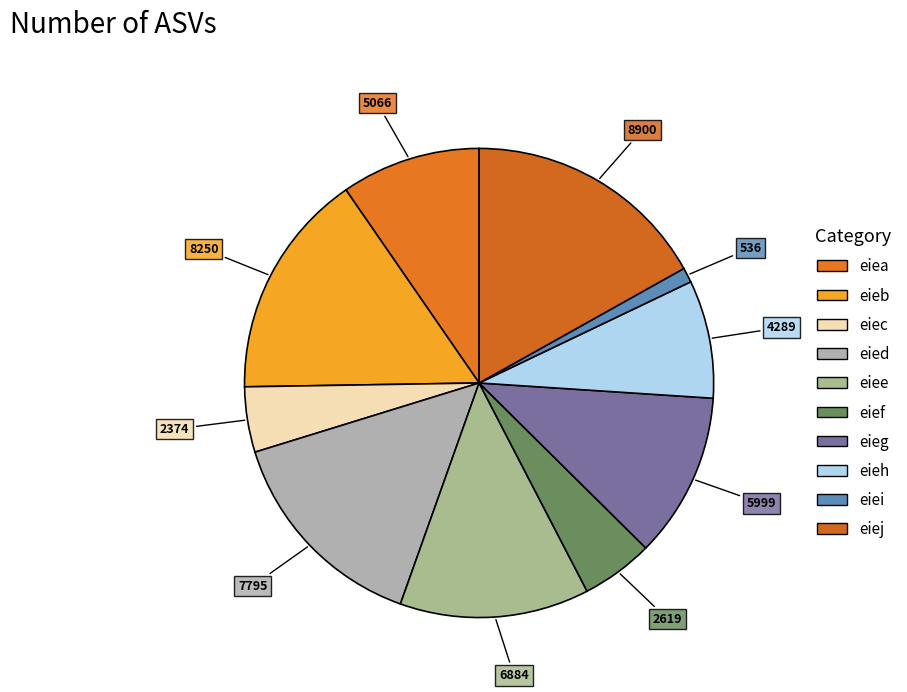

Does eieh account for over 50% of the chart?

No